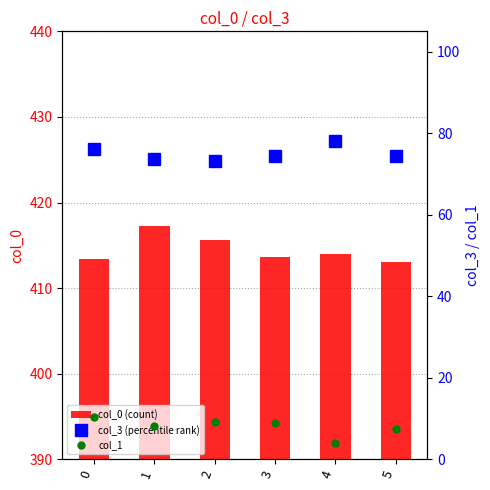

List the series in order of their overall mean, highest first.

col_0 (count), col_3 (percentile rank), col_1